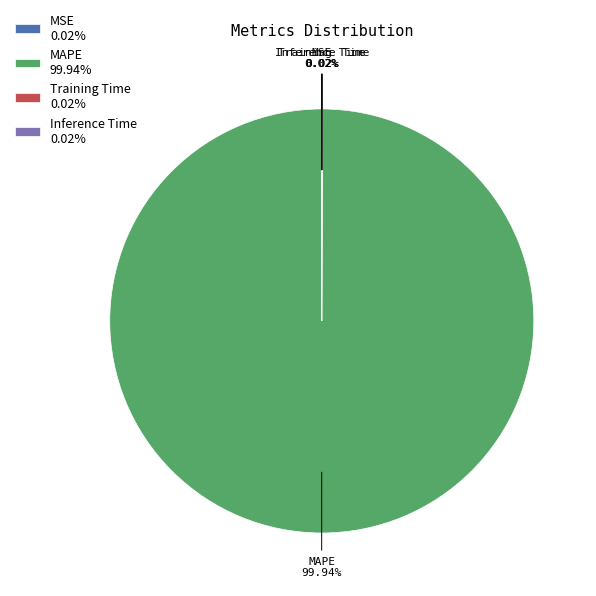

To the nearest percent, what is the difference between the largest and smallest slice percentages?

100%